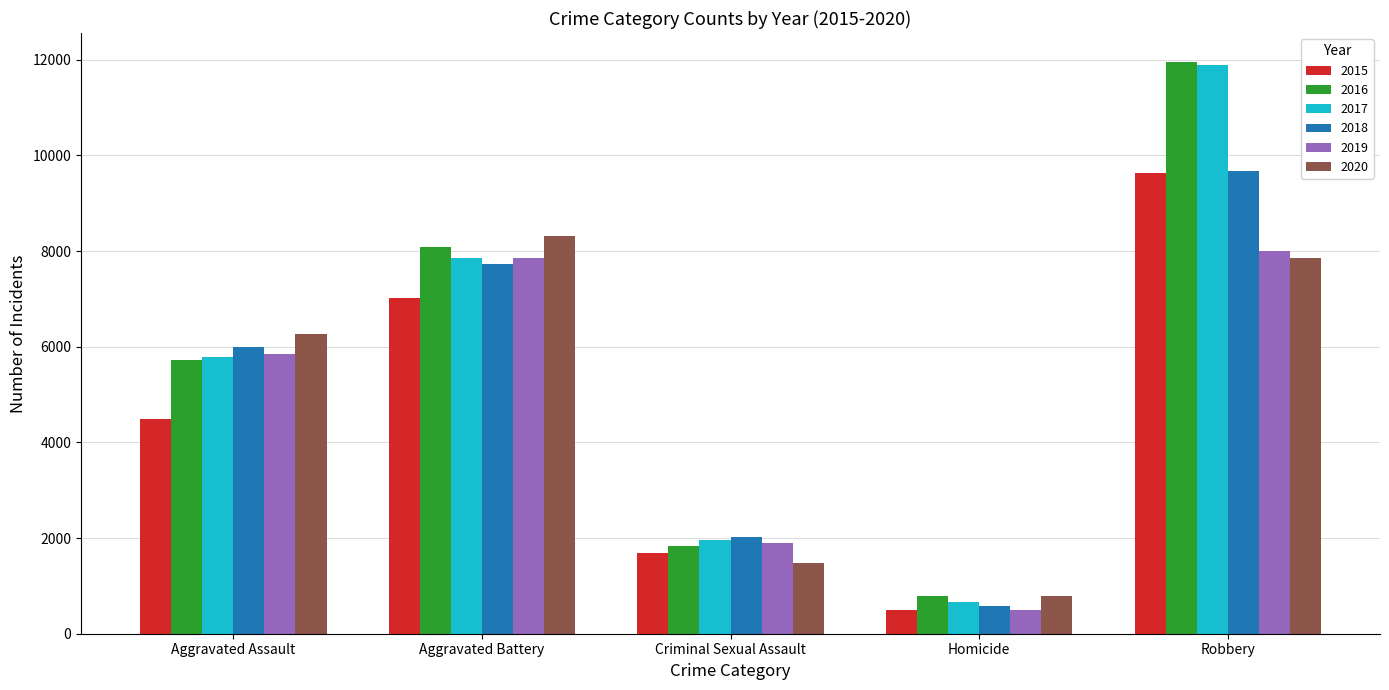

Count the number of data series in this chart.

6